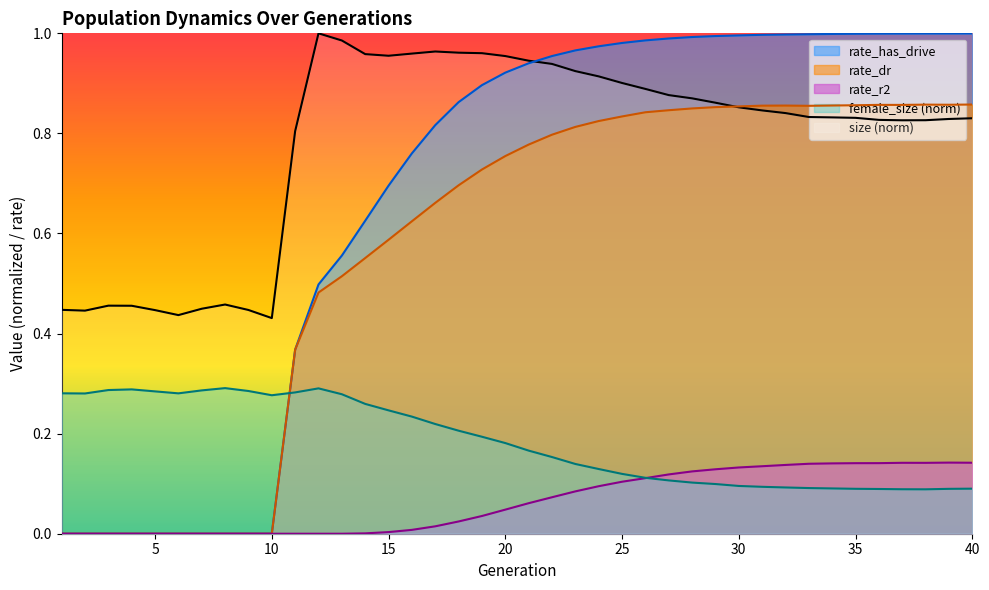

What is the value of the female_size point at the 8th from the left?

0.3